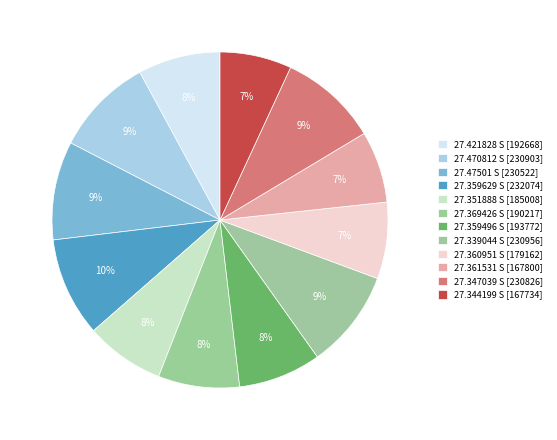

Which has a higher value, 27.361531 S or 27.360951 S?

27.360951 S